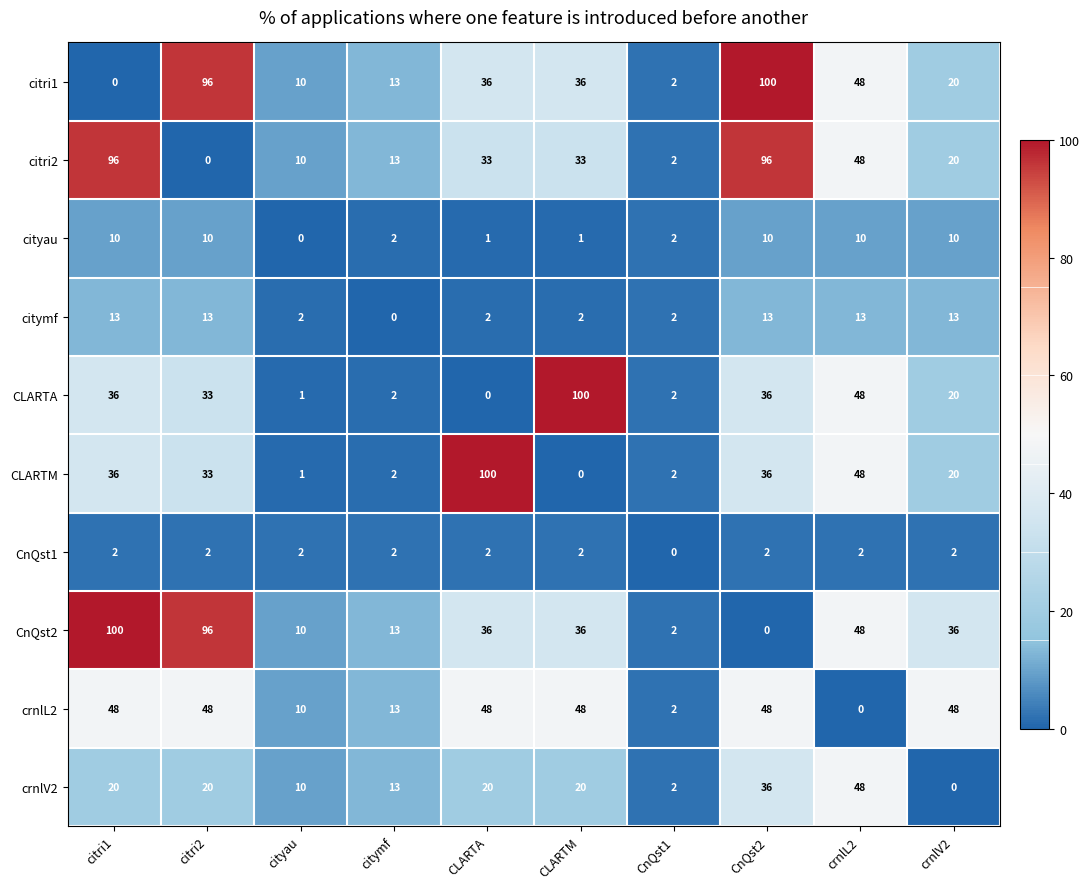

What is the difference between the maximum and minimum values in the citymf series?

13